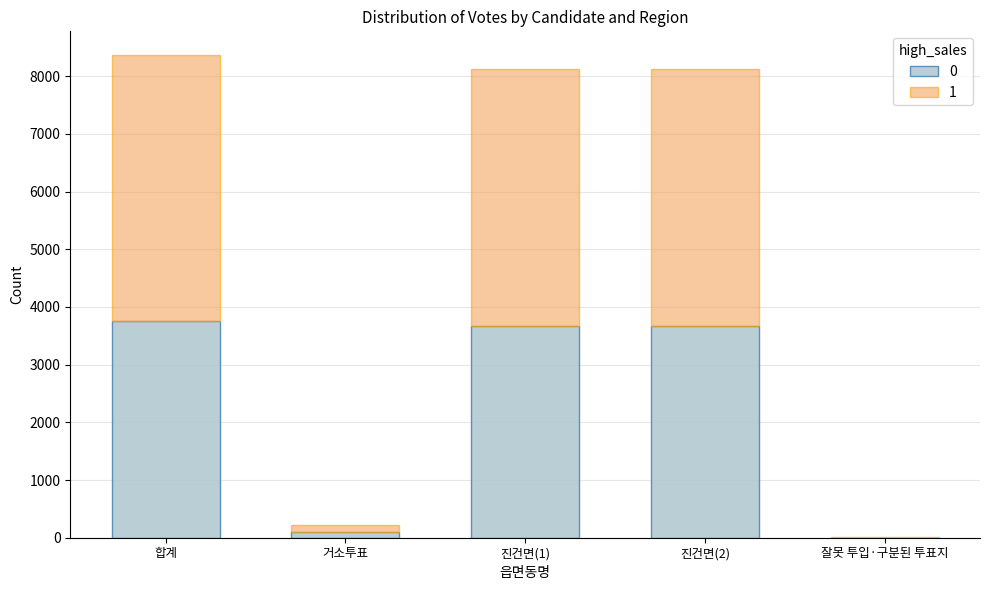

True or false: 0 has a value of 3764 at 합계.

True